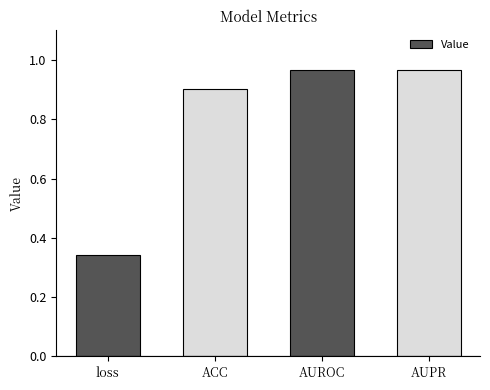

Are the bars horizontal?

No